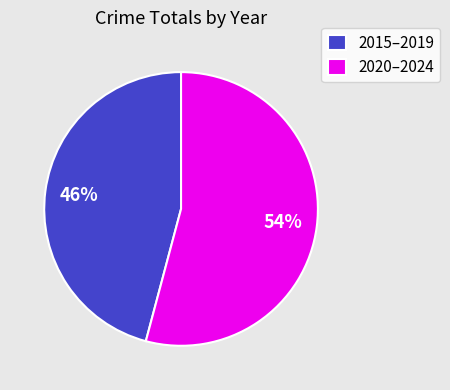

How many segments does this pie chart have?

2